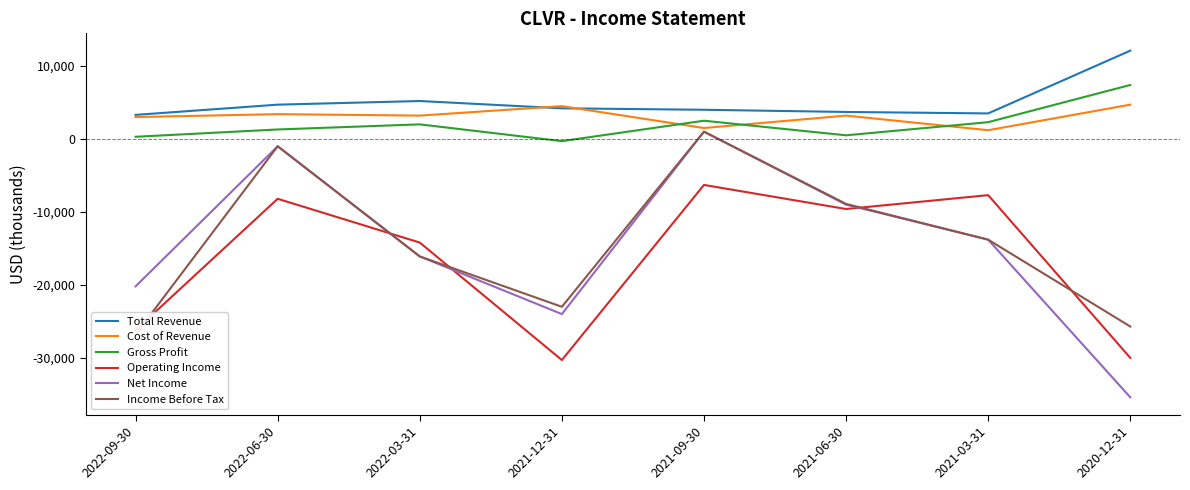

Is the value of Cost of Revenue at 2022-09-30 greater than the value of Gross Profit at 2022-03-31?

Yes